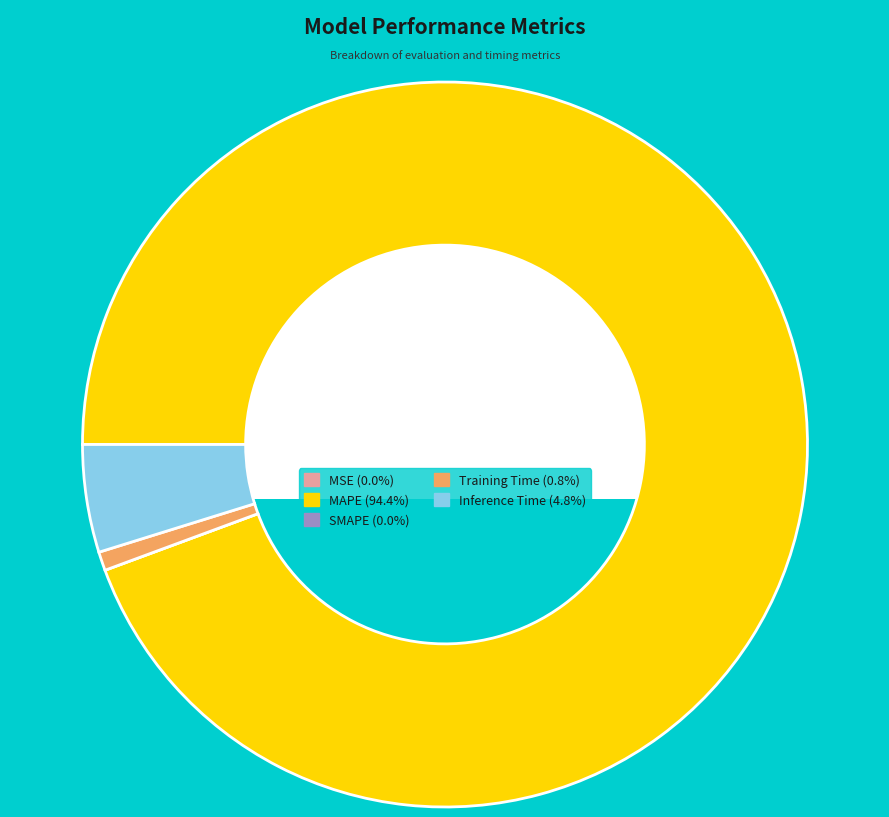

Does any single category account for the majority?

Yes